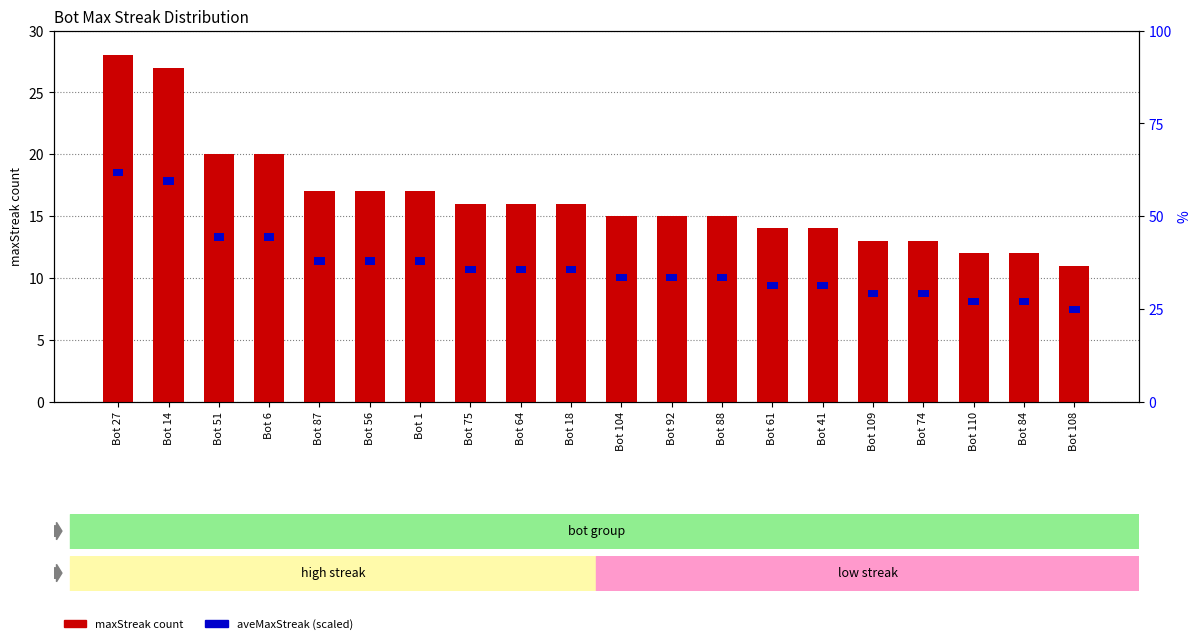

Reading right to left, list all the values displayed in this chart.

maxStreak: 11.0	12.0	12.0	13.0	13.0	14.0	14.0	15.0	15.0	15.0	16.0	16.0	16.0	17.0	17.0	17.0	20.0	20.0	27.0	28.0
aveMaxStreak (scaled): 0.6	0.6	0.6	0.6	0.6	0.6	0.6	0.6	0.6	0.6	0.6	0.6	0.6	0.6	0.6	0.6	0.6	0.6	0.6	0.6